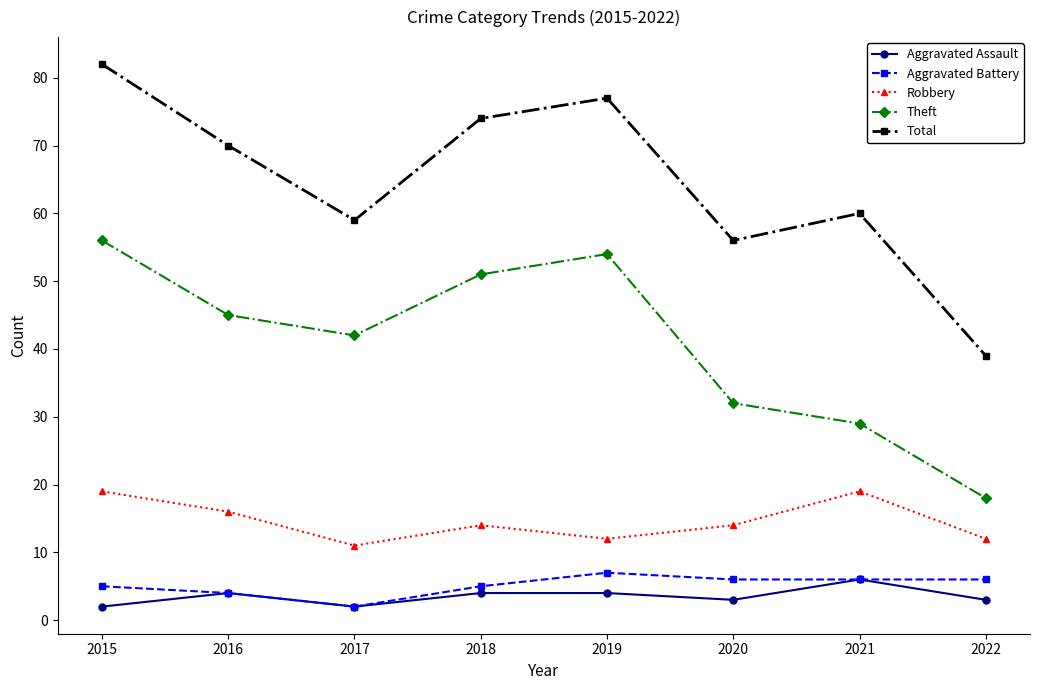

What is the maximum value for Aggravated Assault?

6